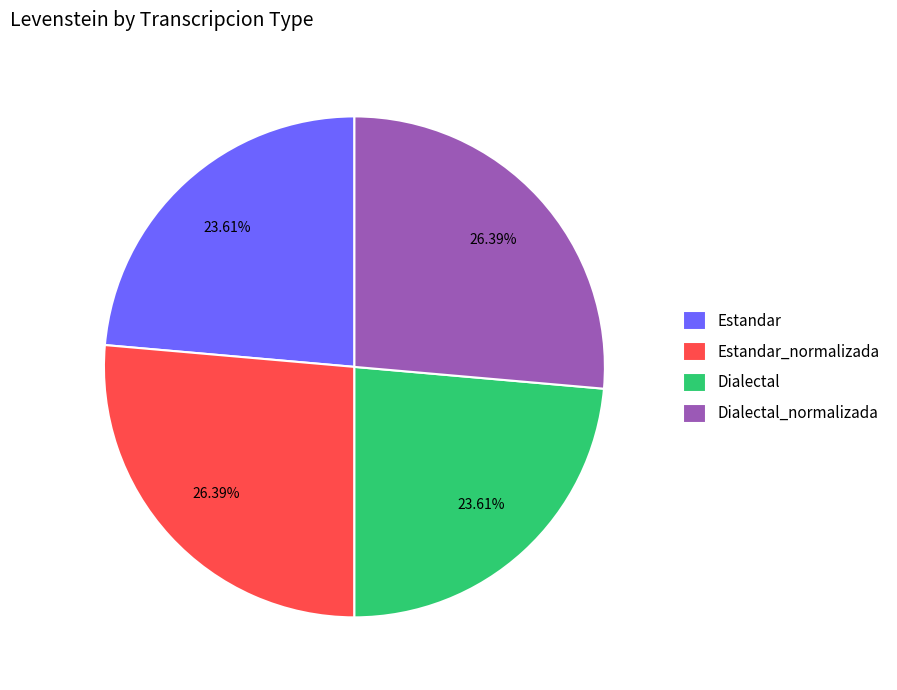

Approximately how many times larger is the value at Estandar_normalizada compared to Estandar?

1.1